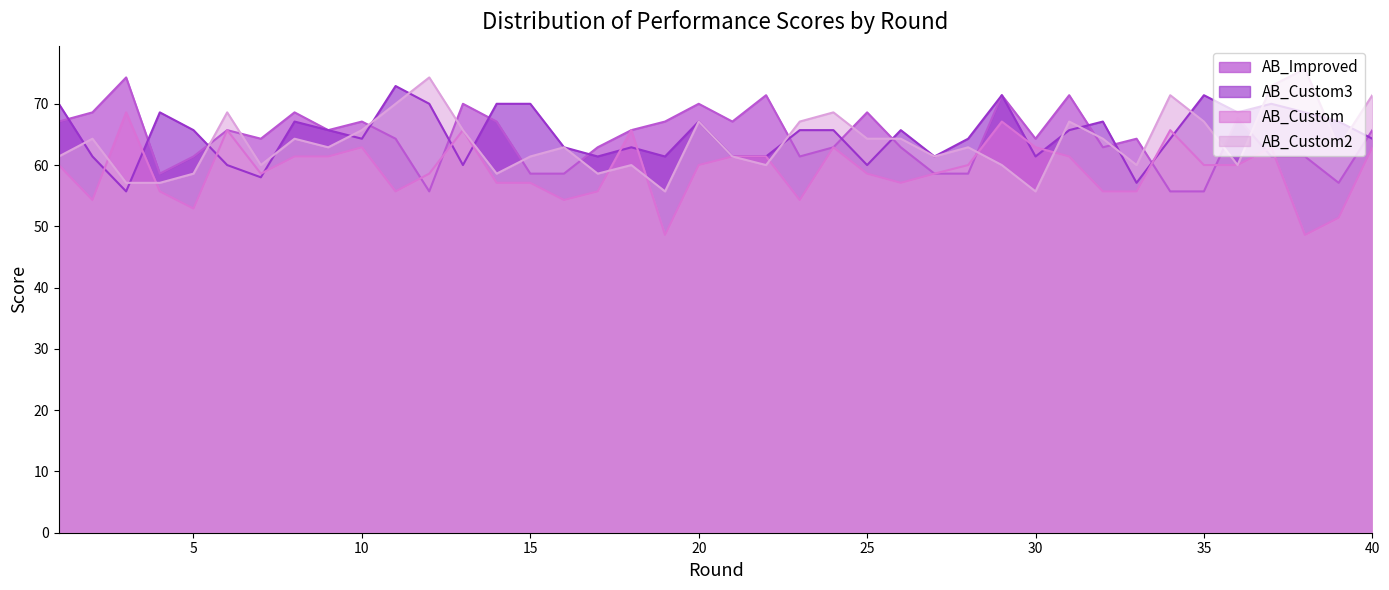

What are all the series names shown in the legend?

AB_Improved, AB_Custom3, AB_Custom, AB_Custom2